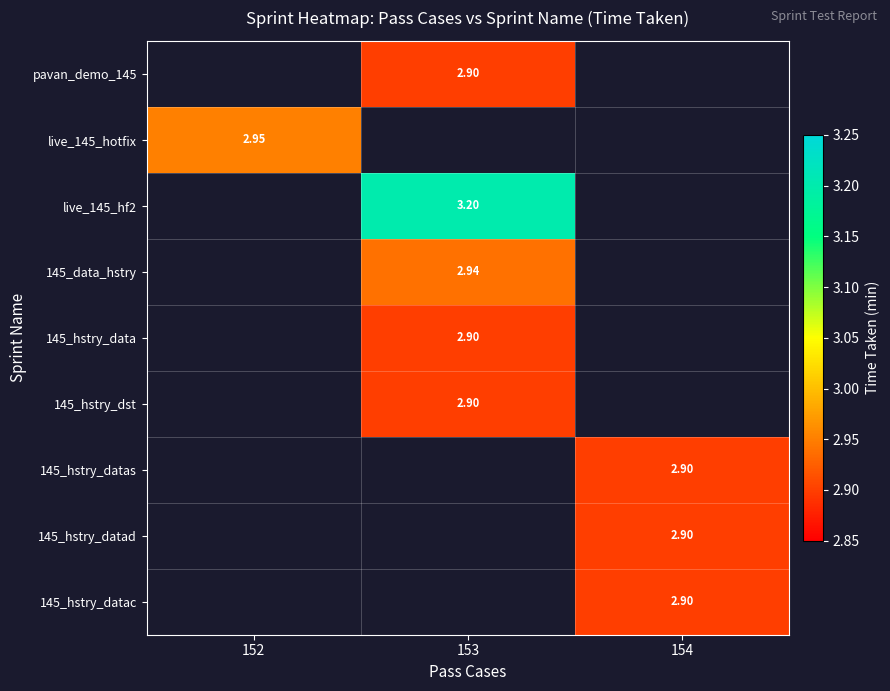

Count the number of data series in this chart.

9